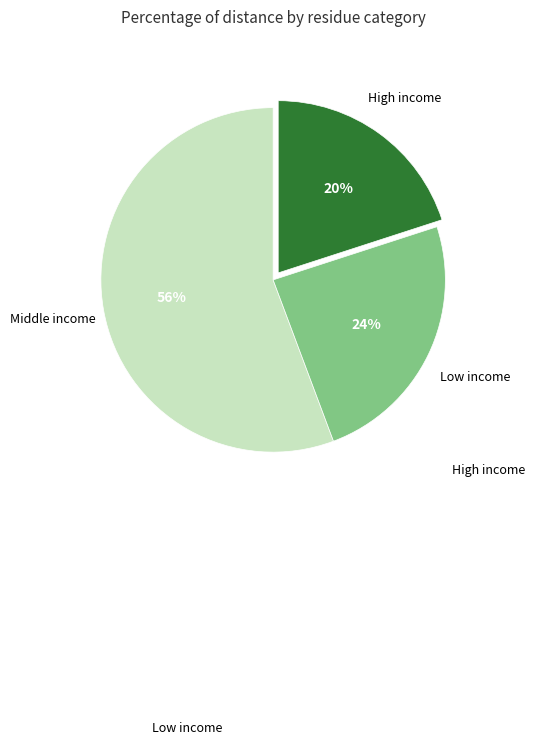

To the nearest percent, what is the average slice percentage?

33%